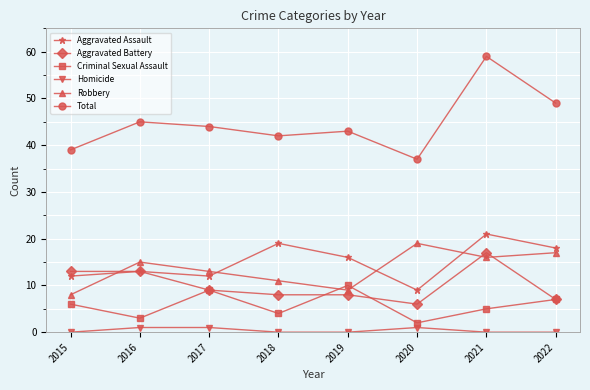

Rank the series at 2019 from lowest to highest value.

Homicide, Aggravated Battery, Robbery, Criminal Sexual Assault, Aggravated Assault, Total